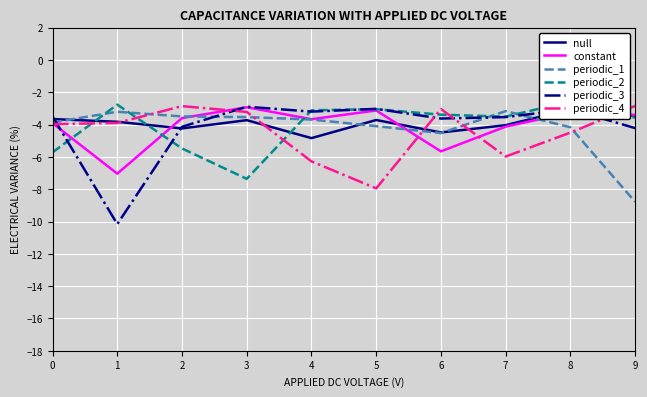

What is the value of the periodic_4 point at the 3rd from the left?

-2.9